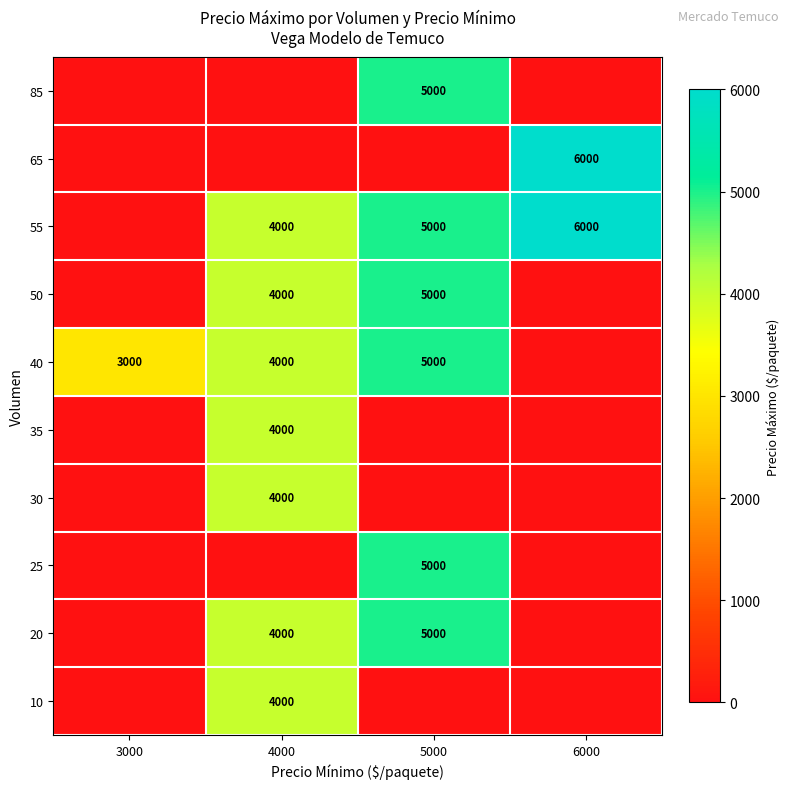

Is the value of 85 at 3000 greater than the value of 35 at 4000?

No